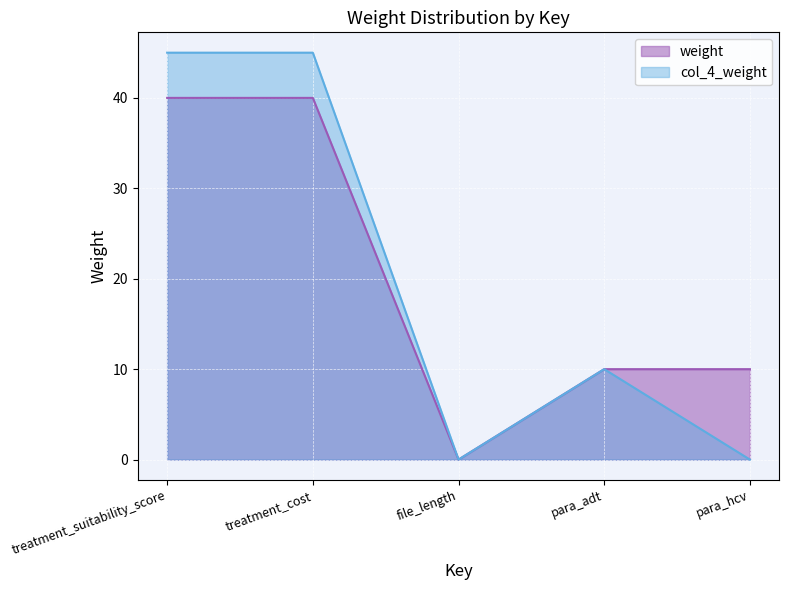

What is the sum of the weight values at file_length and para_adt?

10